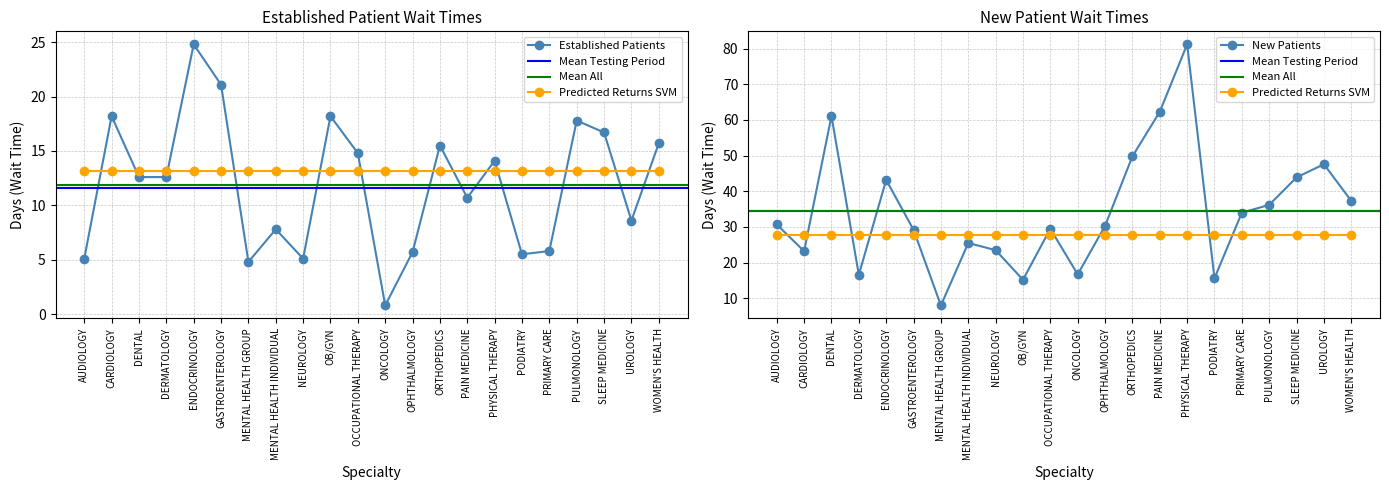

What is the difference between the NewPatients values at GASTROENTEROLOGY and AUDIOLOGY?

1.5